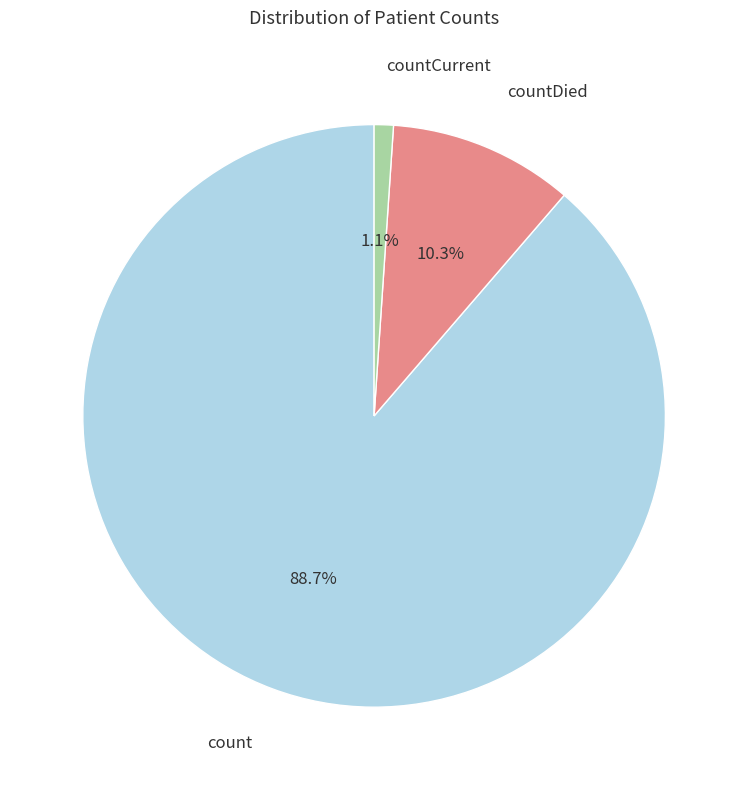

Rank the categories by value from lowest to highest.

countCurrent, countDied, count